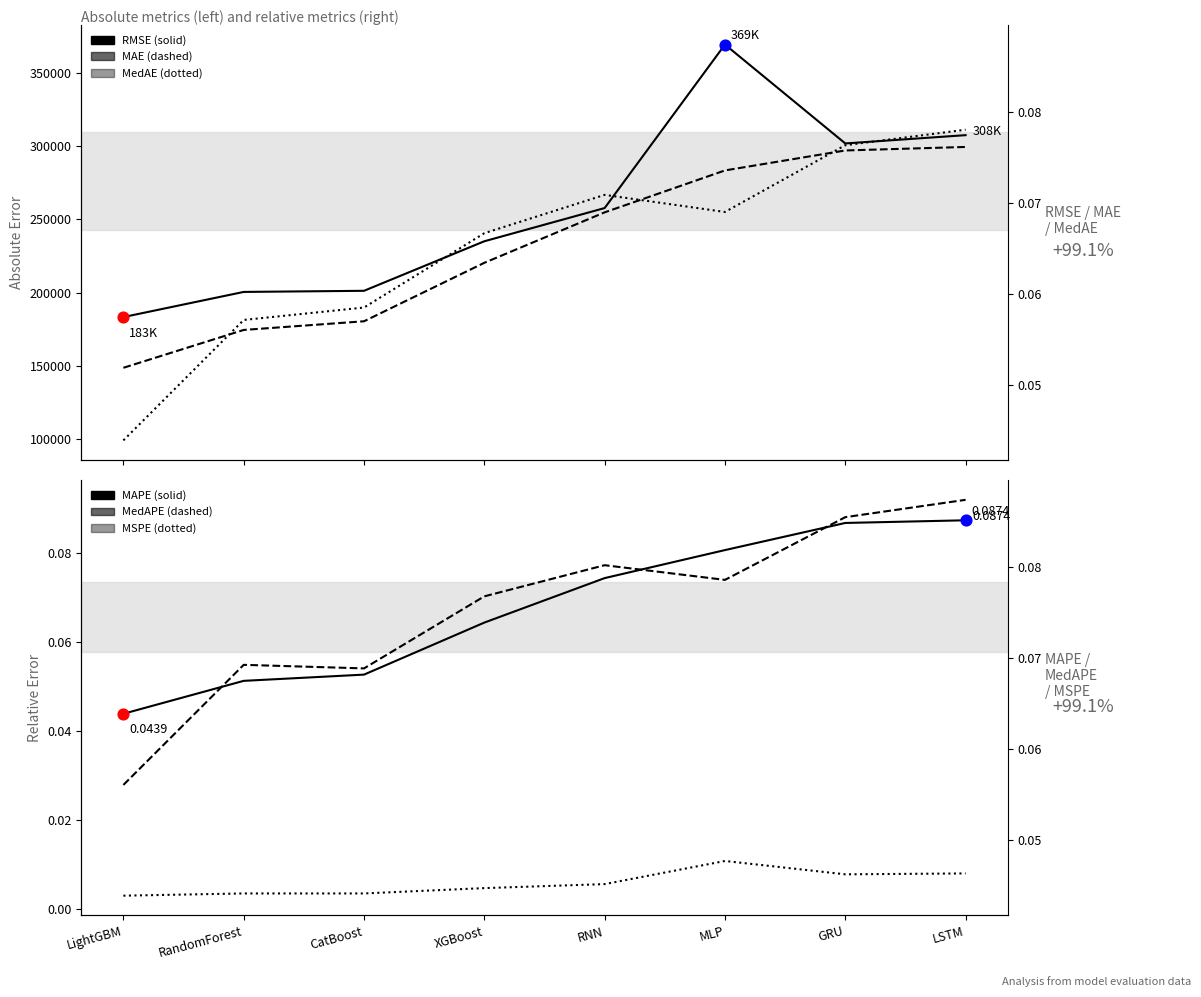

What is the total value across all series at MLP?

907991.1